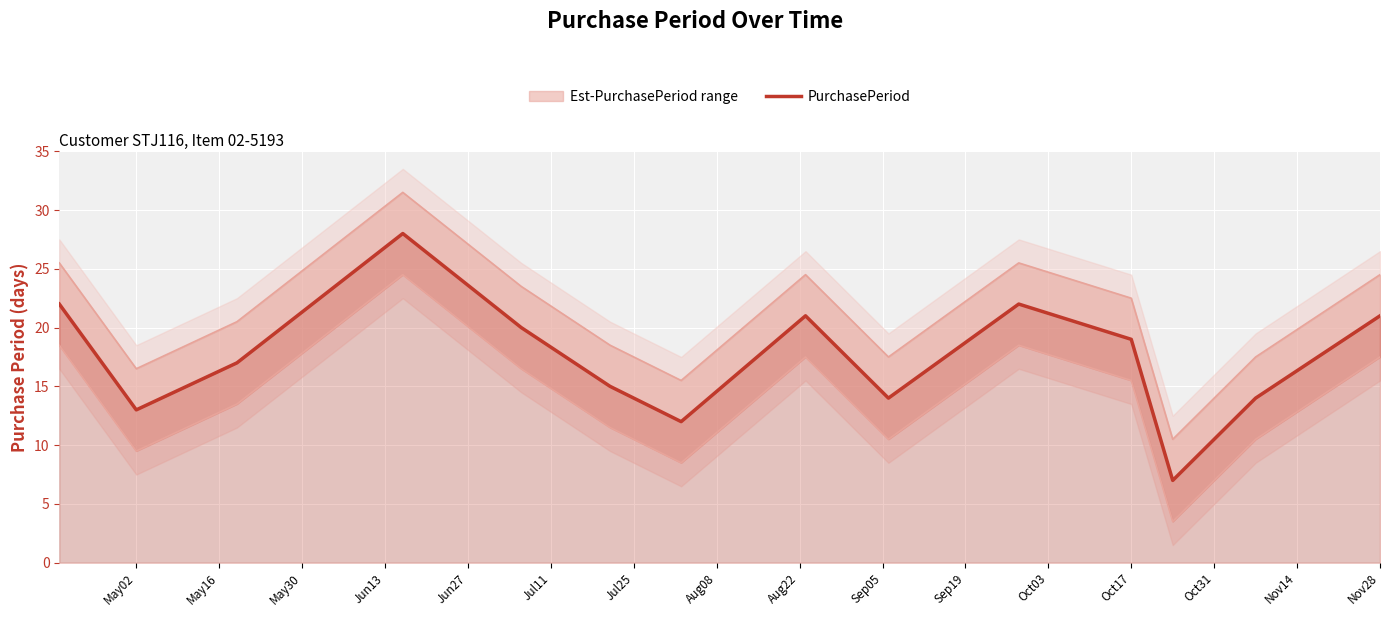

How many interior local peaks (higher than both neighbors) does the data have?

3